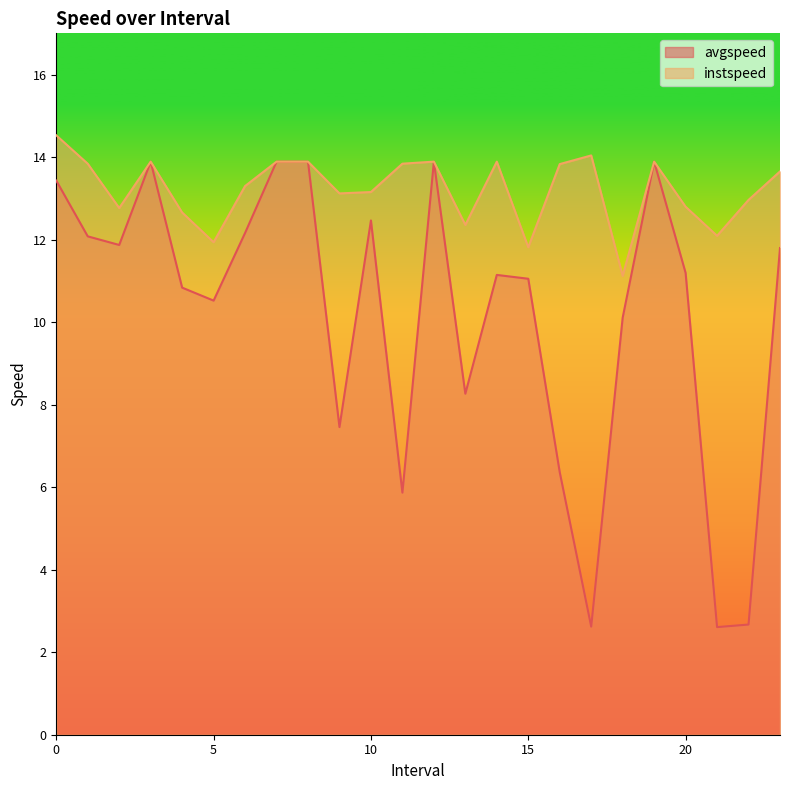

At which label is instspeed closest to 12?

5.0